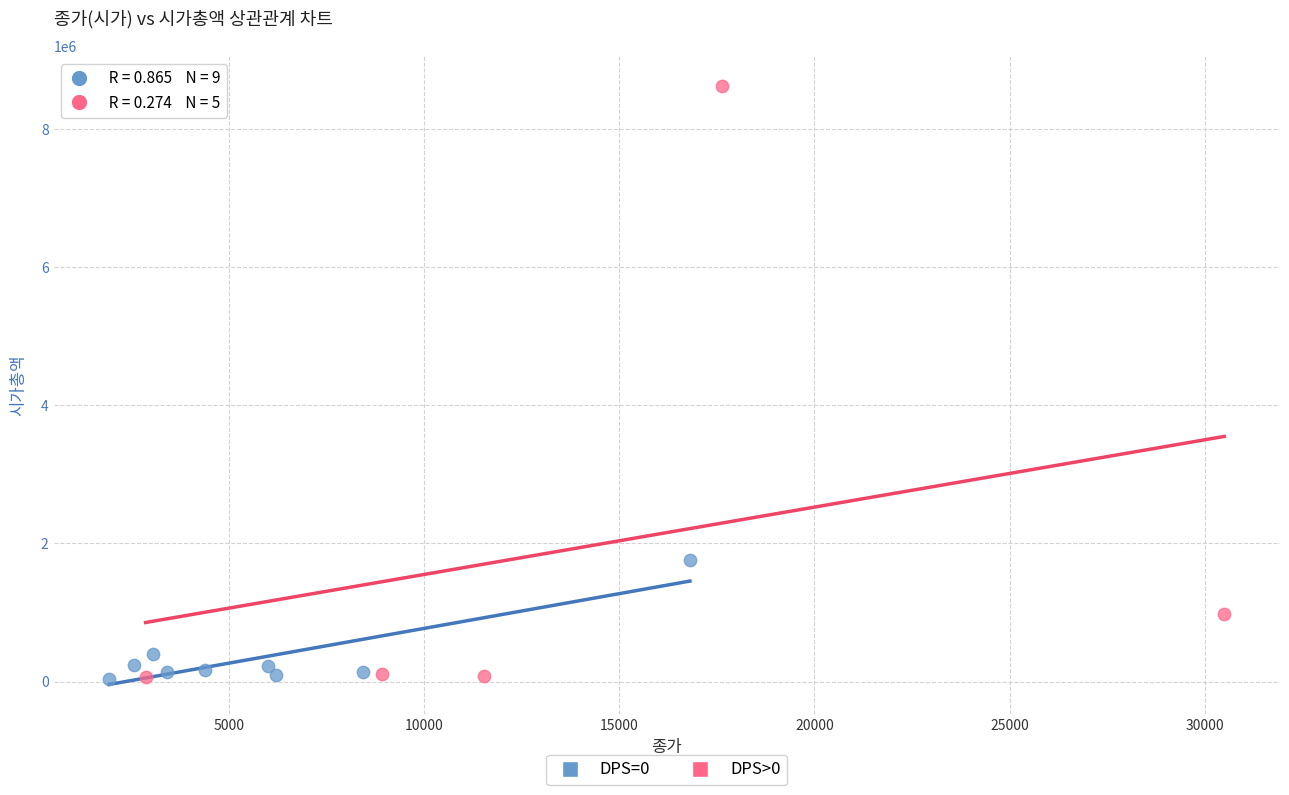

Which series has the widest spread of Y values?

DPS>0